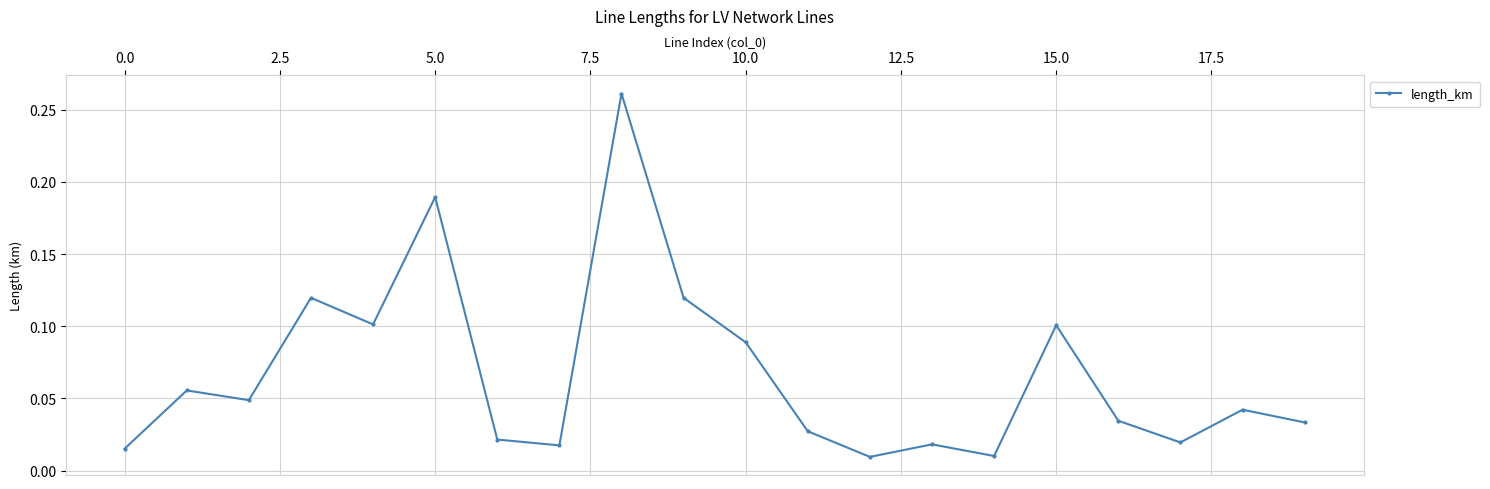

True or false: the data has more than 1 interior local peaks.

True